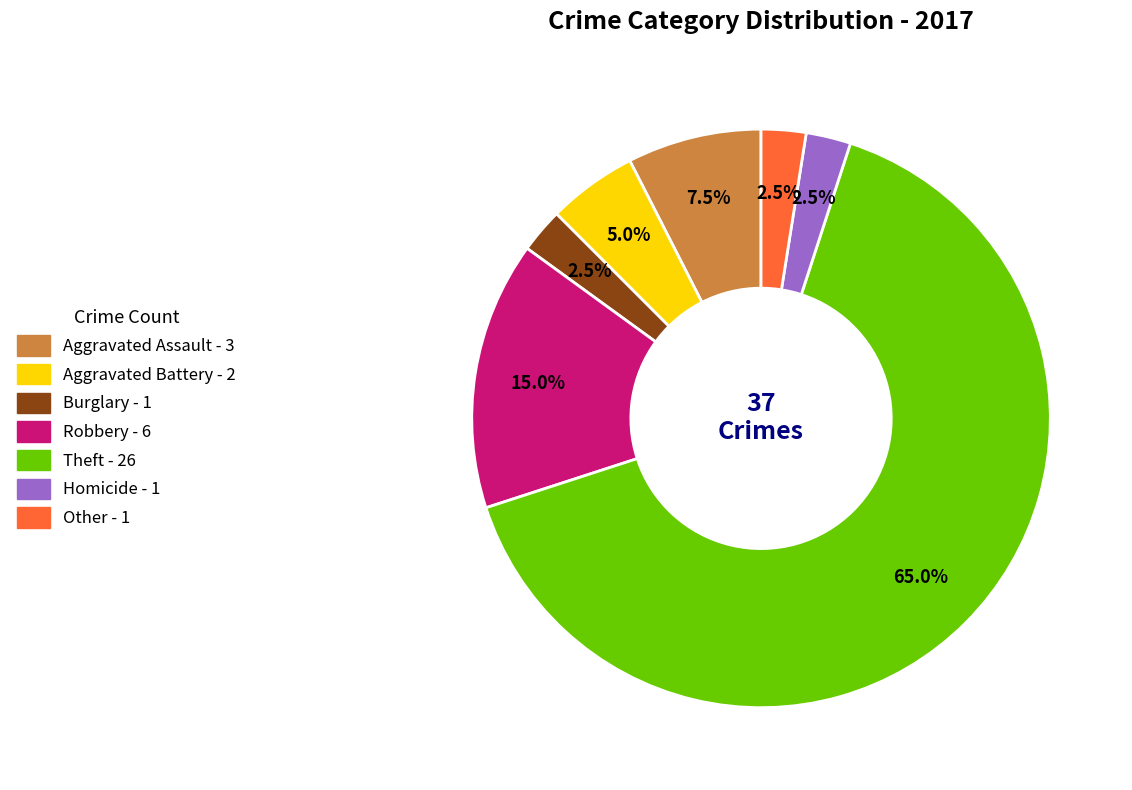

Does Aggravated Battery account for over 50% of the chart?

No